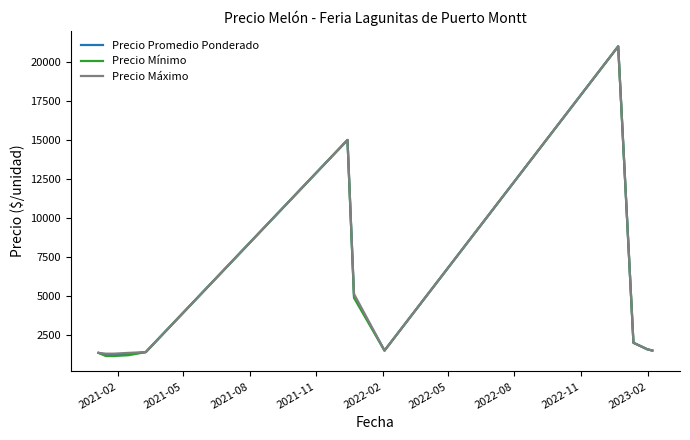

What is the sum of all Precio Mínimo values?

53708.3